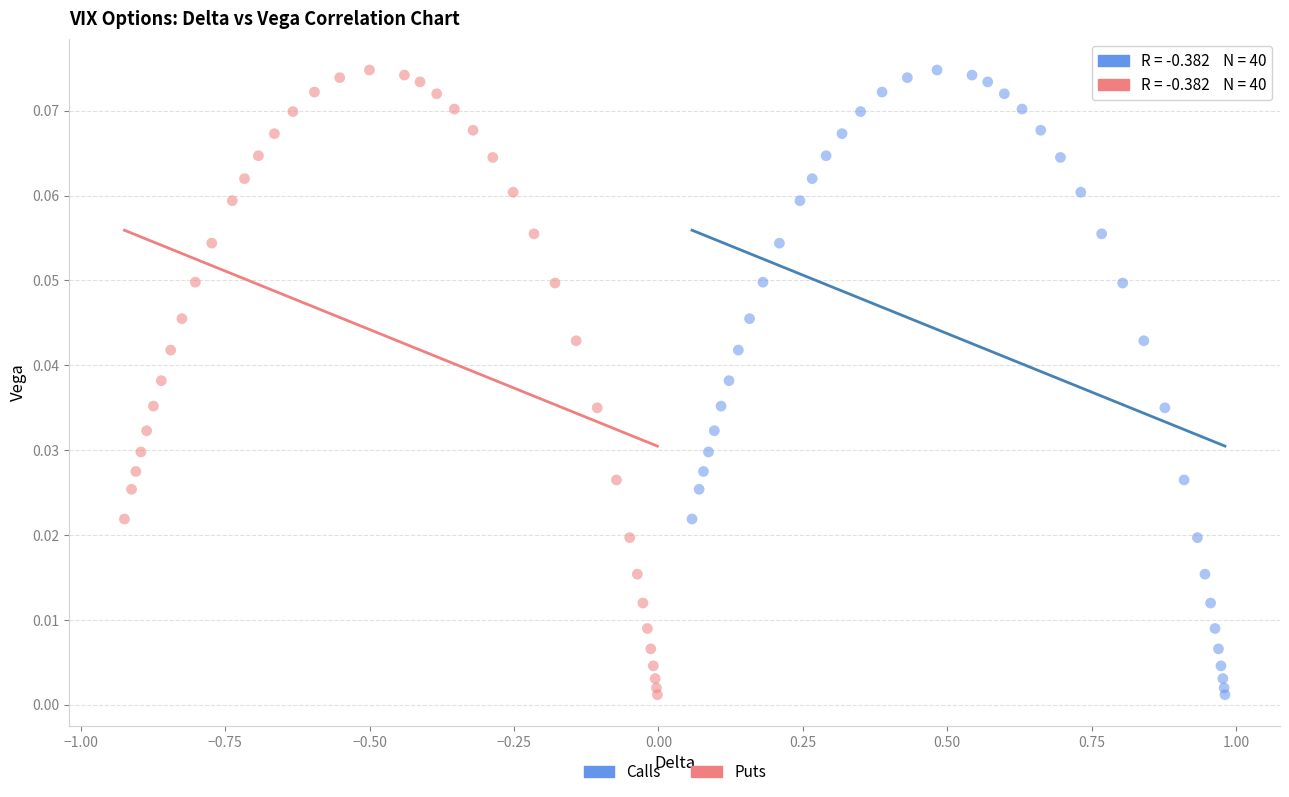

What are all the series names shown in the legend?

Calls, Puts